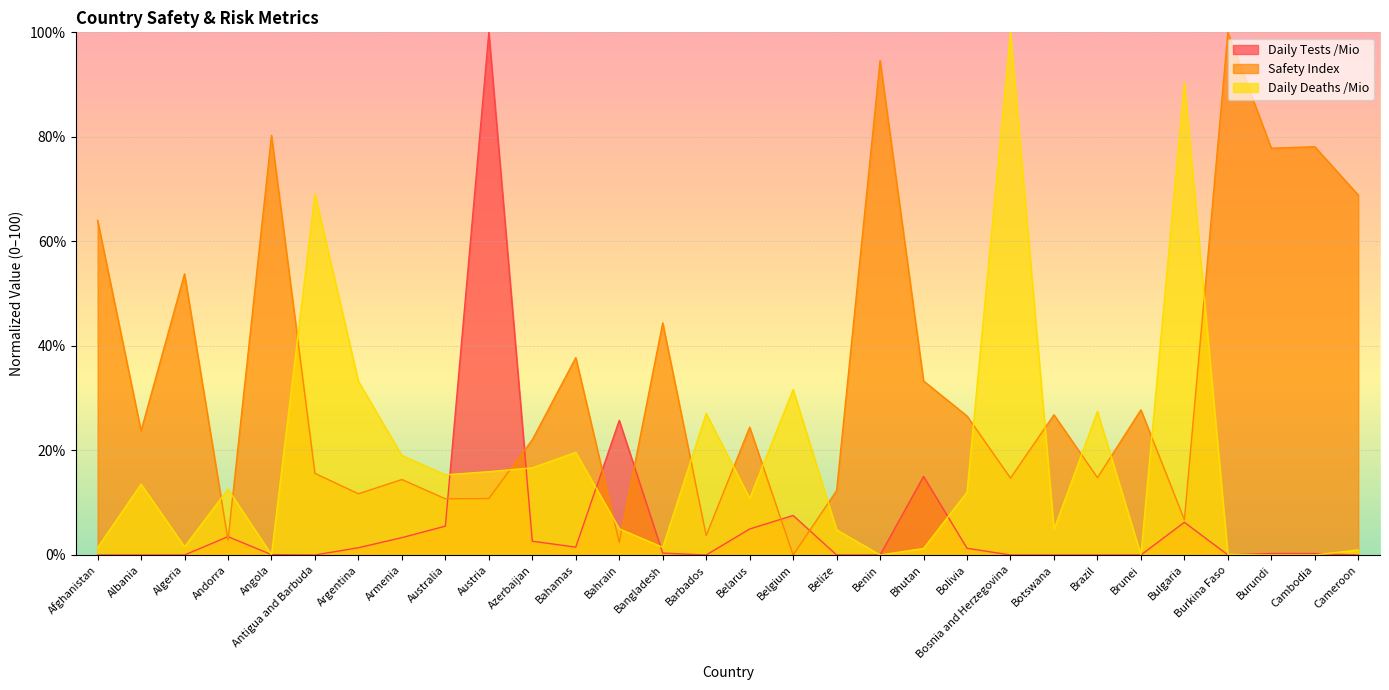

What is the difference between the maximum and second lowest values in the Daily Tests /Mio series?

100.0